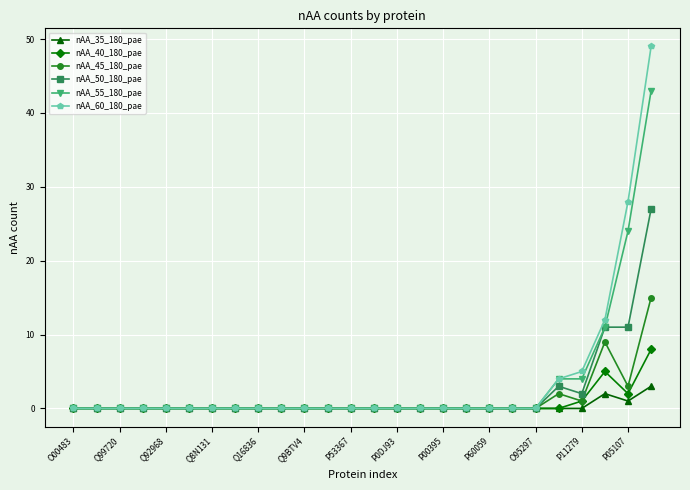

Rank the series by their maximum value, from highest to lowest.

nAA_60_180_pae, nAA_55_180_pae, nAA_50_180_pae, nAA_45_180_pae, nAA_40_180_pae, nAA_35_180_pae